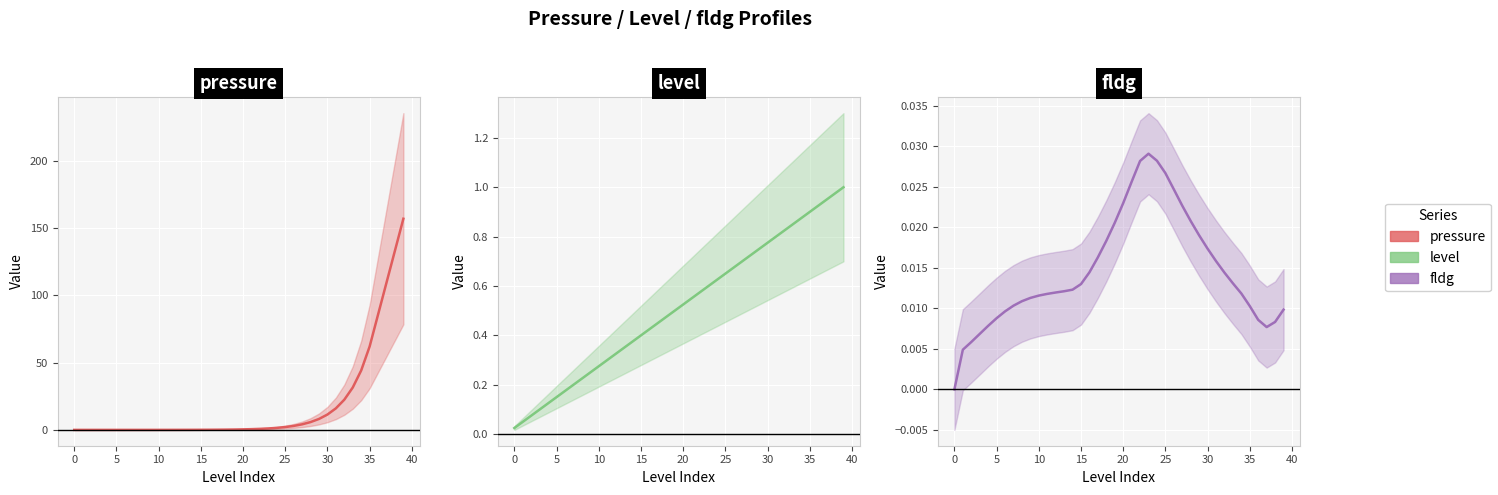

What is the total value across all series at 11?

0.3